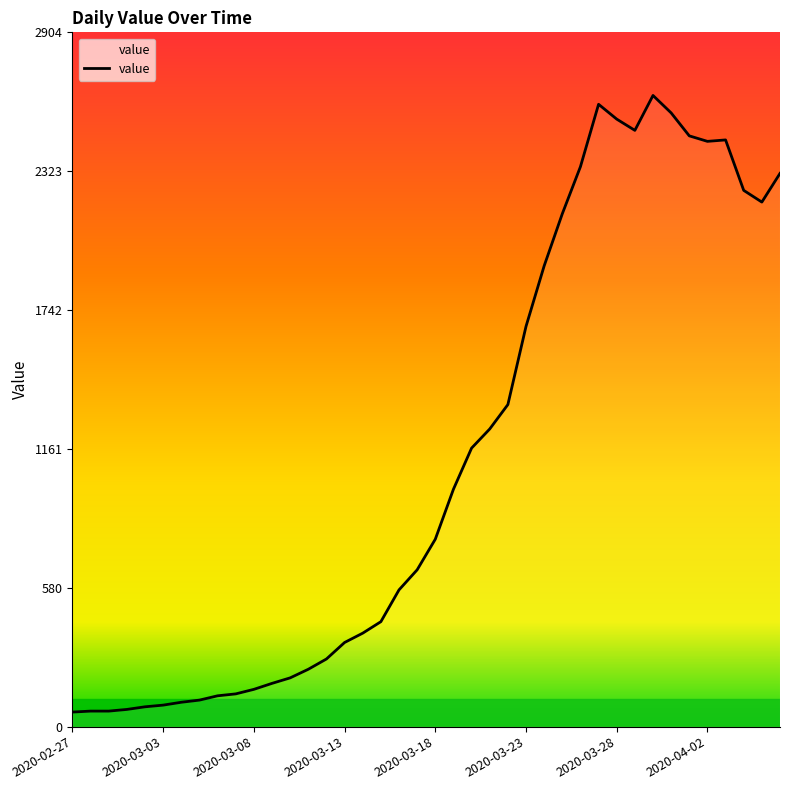

What is the minimum value shown in the chart?

61